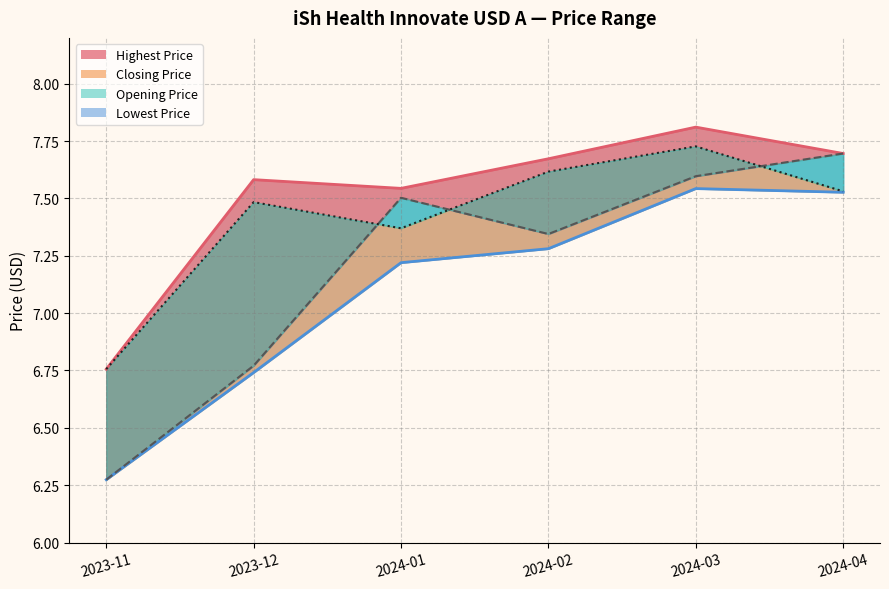

Rank the series at 2024-01 from lowest to highest value.

Lowest Price, Closing Price, Opening Price, Highest Price